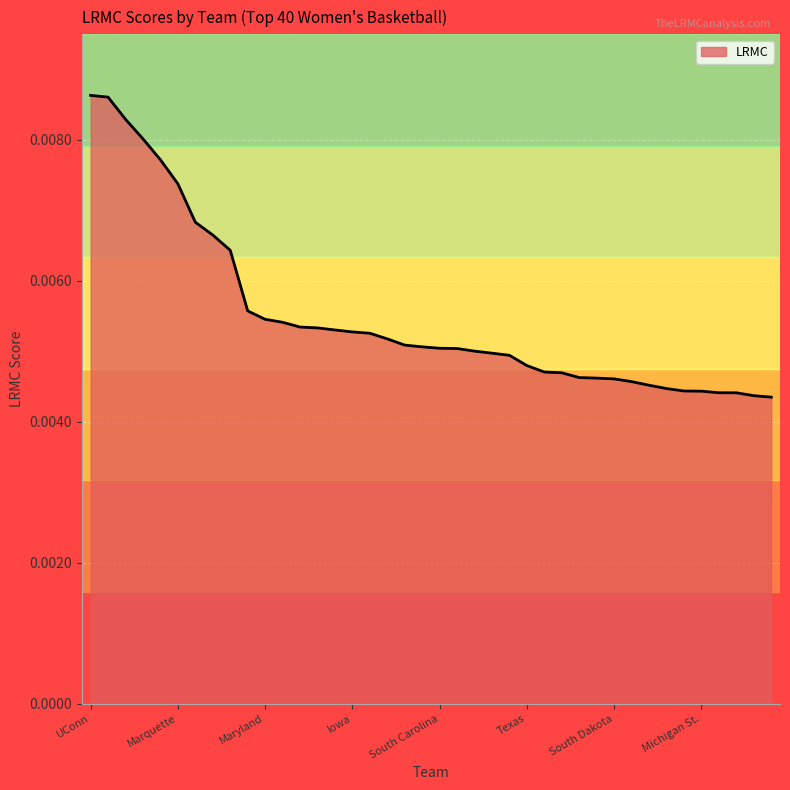

True or false: the data has more than 0 interior local peaks.

False